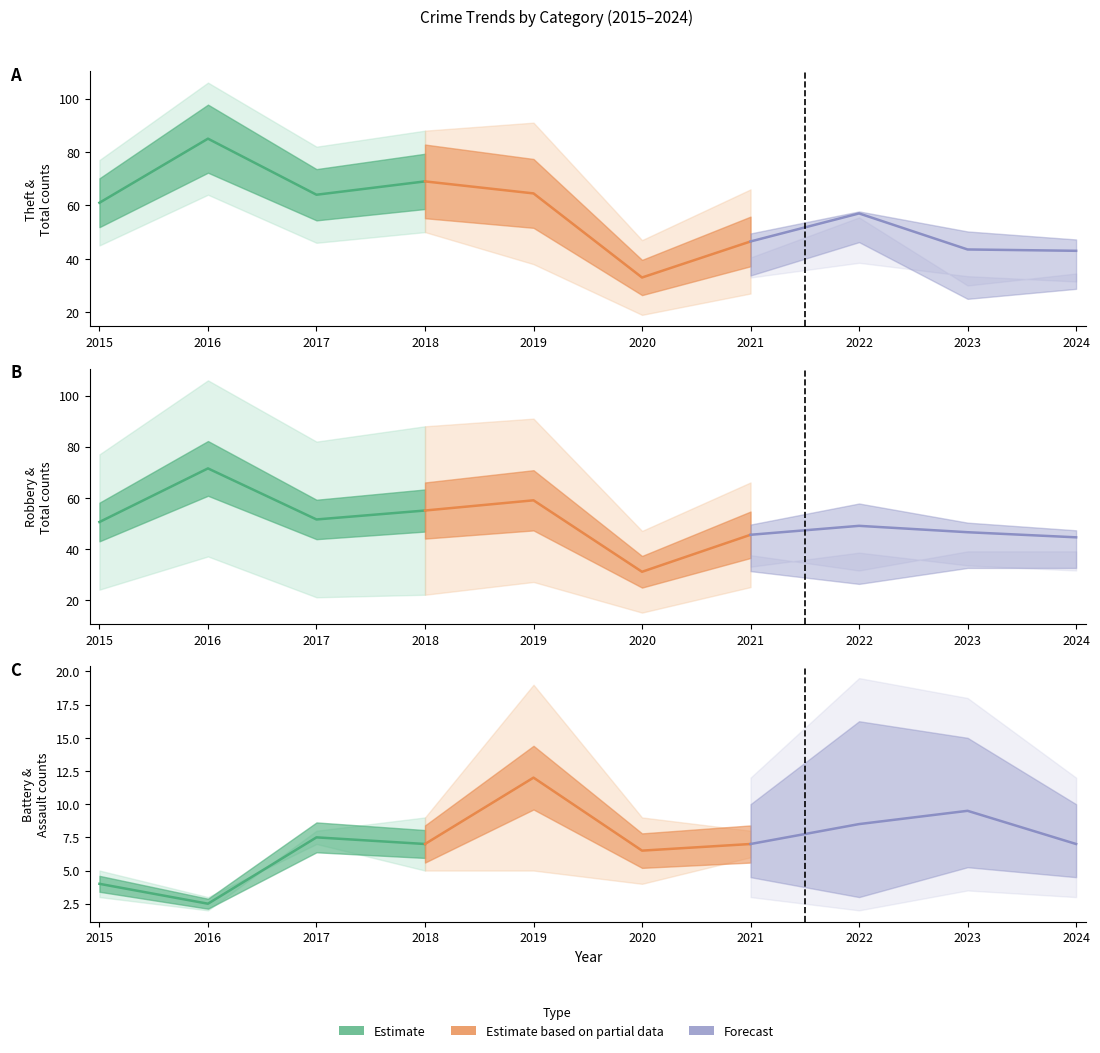

What is the difference between the second highest and minimum values in the Estimate series?

4.5